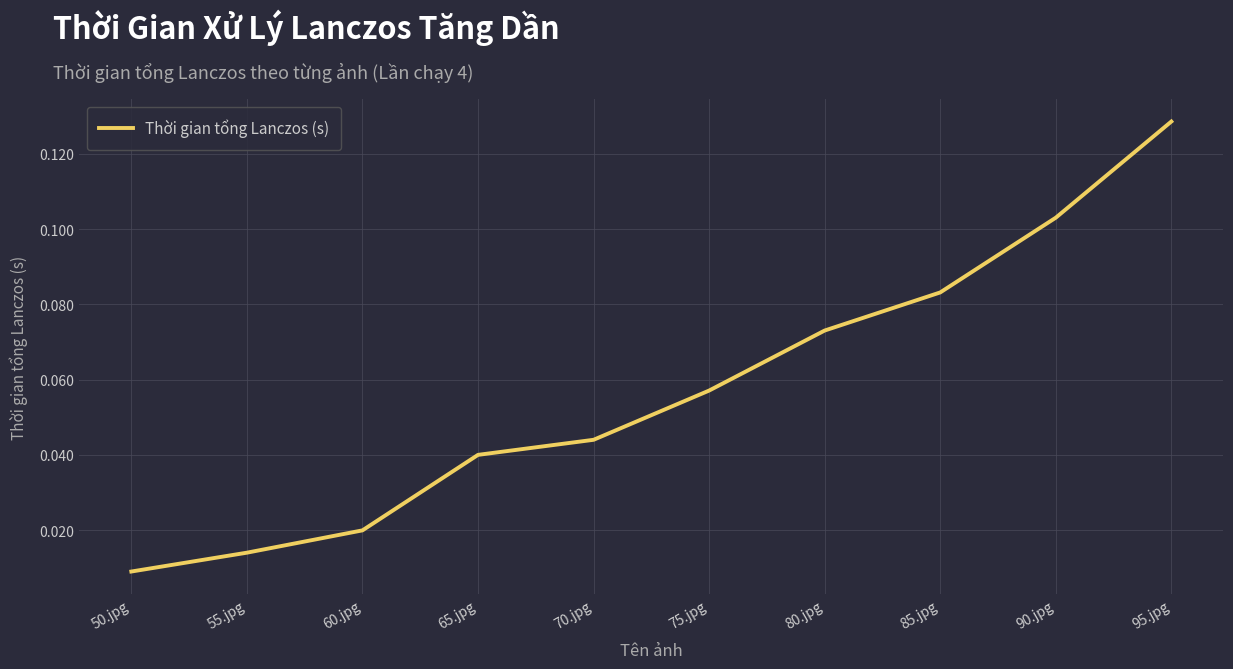

Which has a higher value, 85.jpg or 75.jpg?

85.jpg